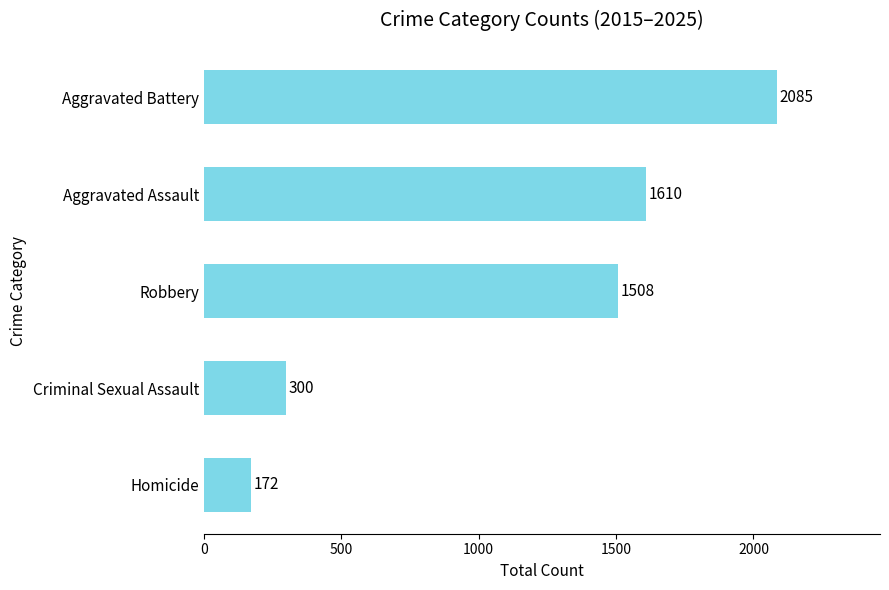

Rank the categories by value from highest to lowest.

Aggravated Battery, Aggravated Assault, Robbery, Criminal Sexual Assault, Homicide